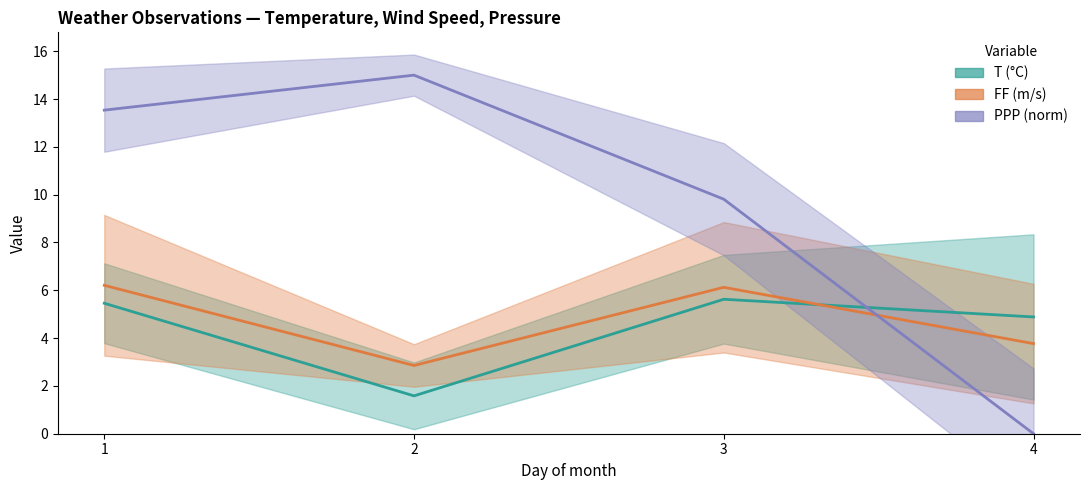

Reading right to left, what are all the values shown in this chart?

T (°C): 4=4.9	3=5.6	2=1.6	1=5.5
FF (m/s): 4=3.8	3=6.1	2=2.9	1=6.2
PPP (norm): 4=0.0	3=9.8	2=15.0	1=13.5